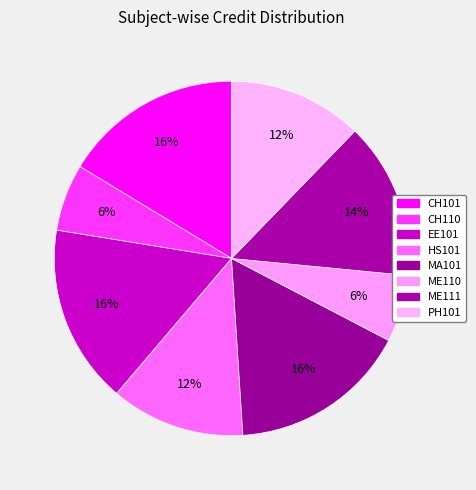

Which category has the biggest portion of the pie?

CH101